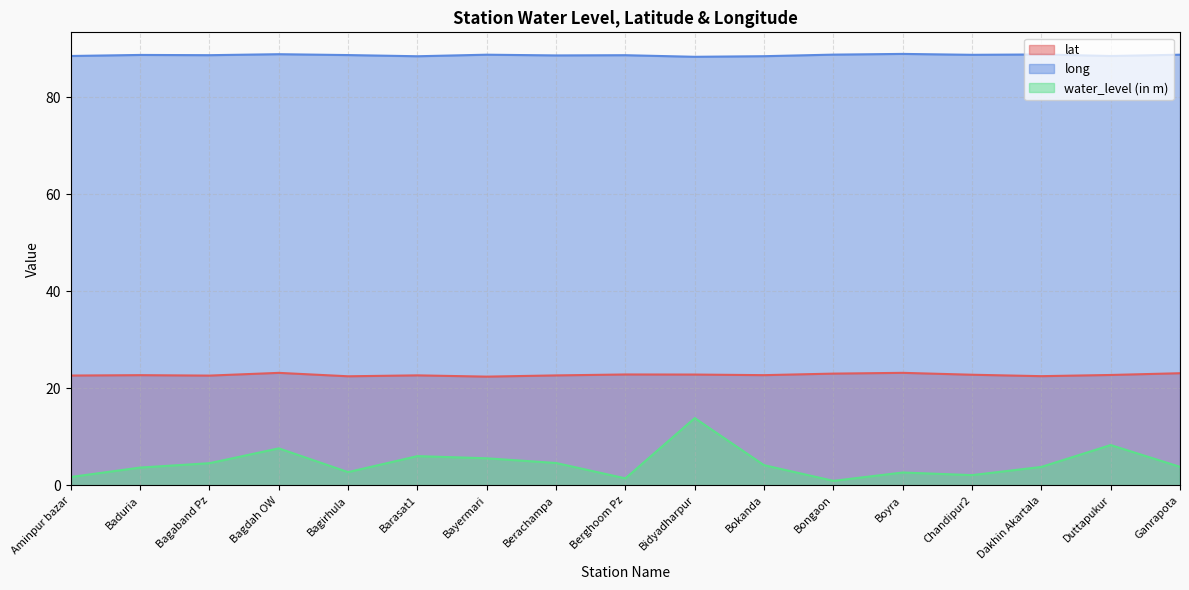

What is the difference between the maximum and minimum values in the water_level (in m) series?

12.9